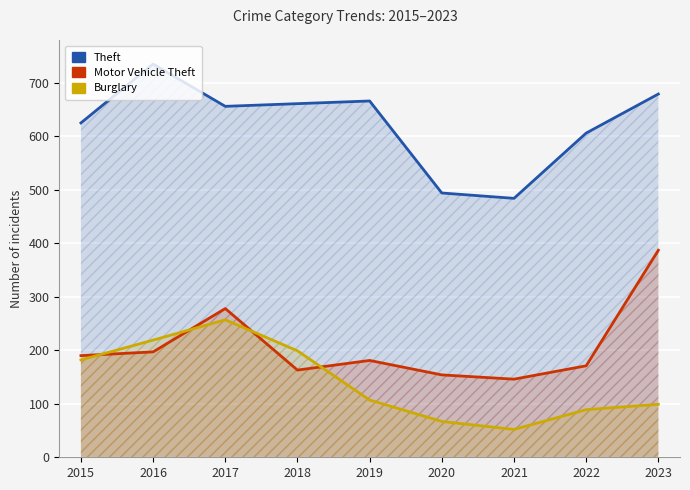

How many interior local peaks does the Burglary series have?

1